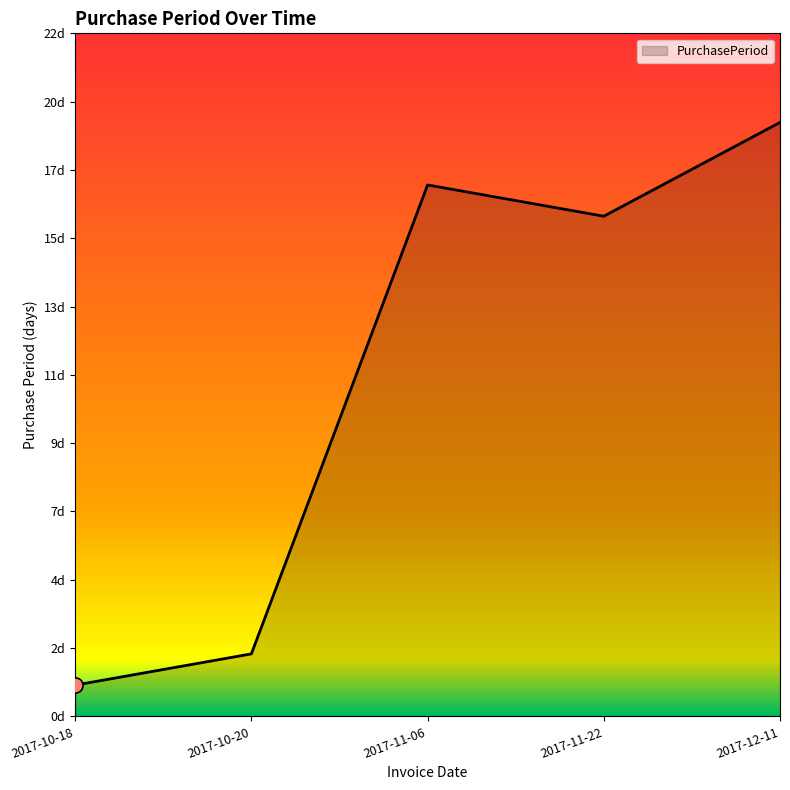

What is the change in value from 2017-10-18 to 2017-12-11?

+18